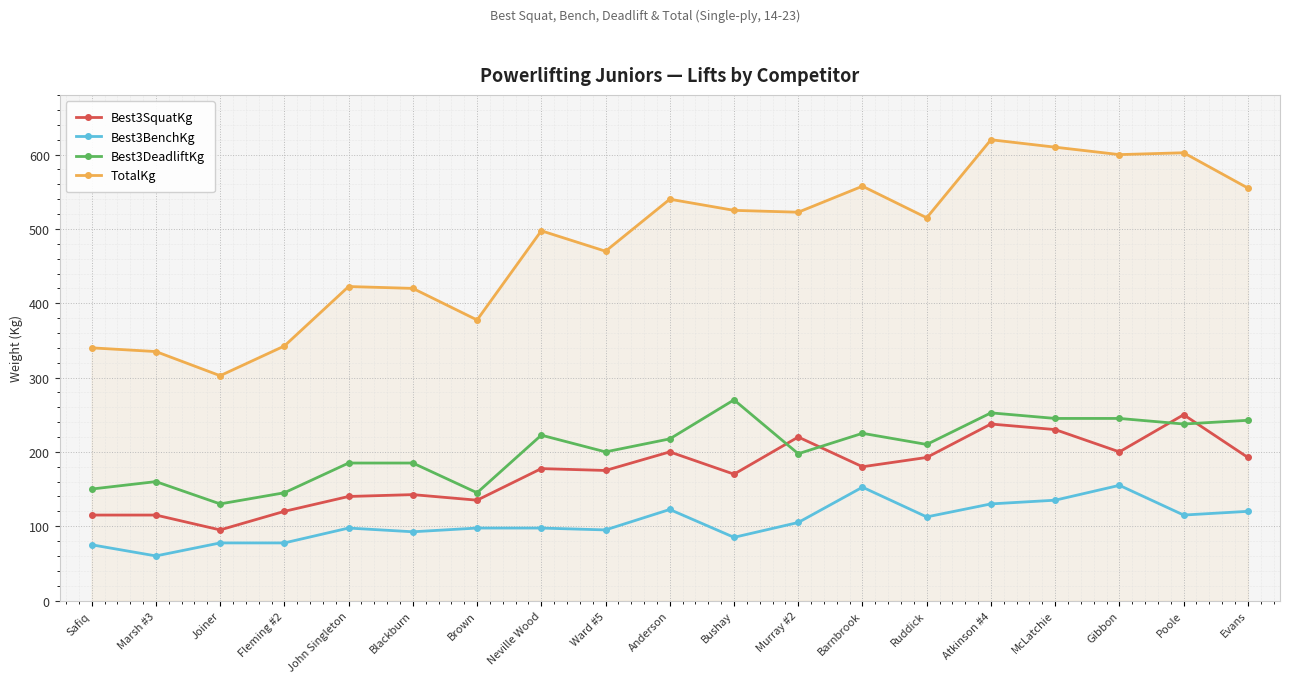

The Best3DeadliftKg series shows 185.0 at Blackburn. True or false?

True